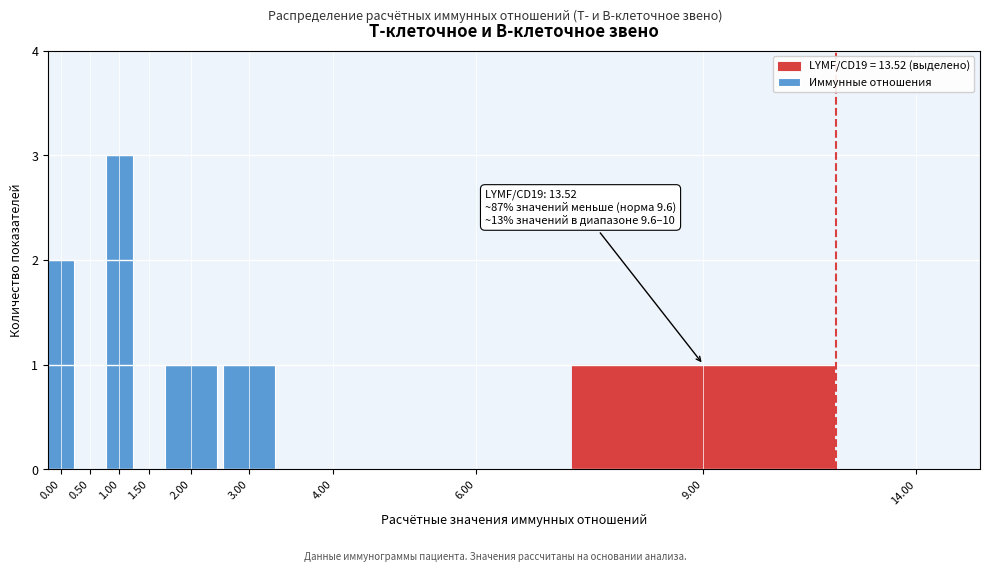

Reading left to right, extract all data points from this chart.

0.00=2	0.50=0	1.00=3	1.50=0	2.00=1	3.00=1	4.00=0	6.00=0	9.00=1	14.00=0